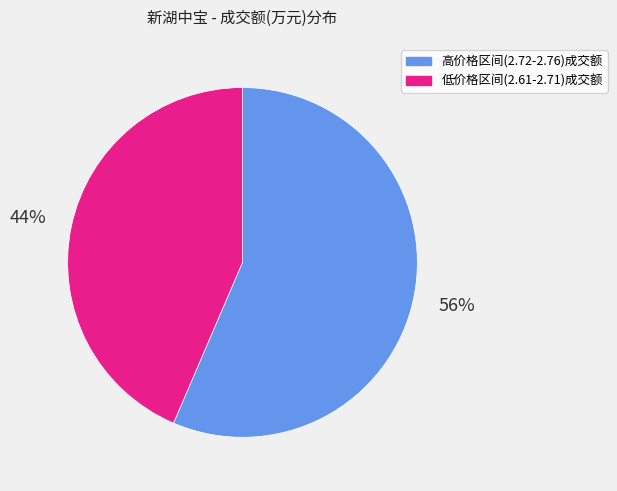

How many slices are in this pie chart?

2